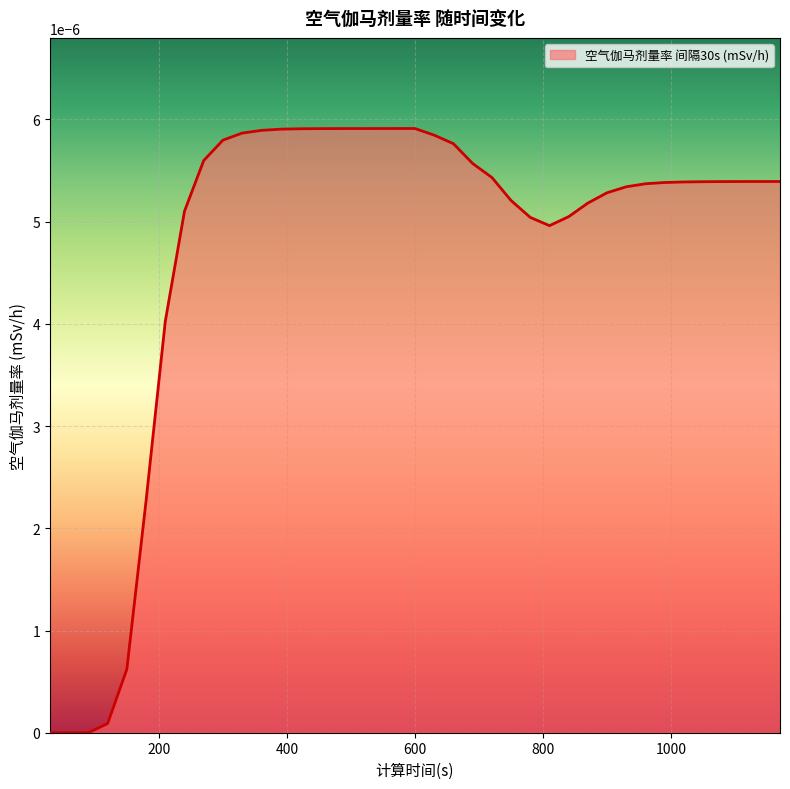

Does the chart display data point markers on the line(s)?

No